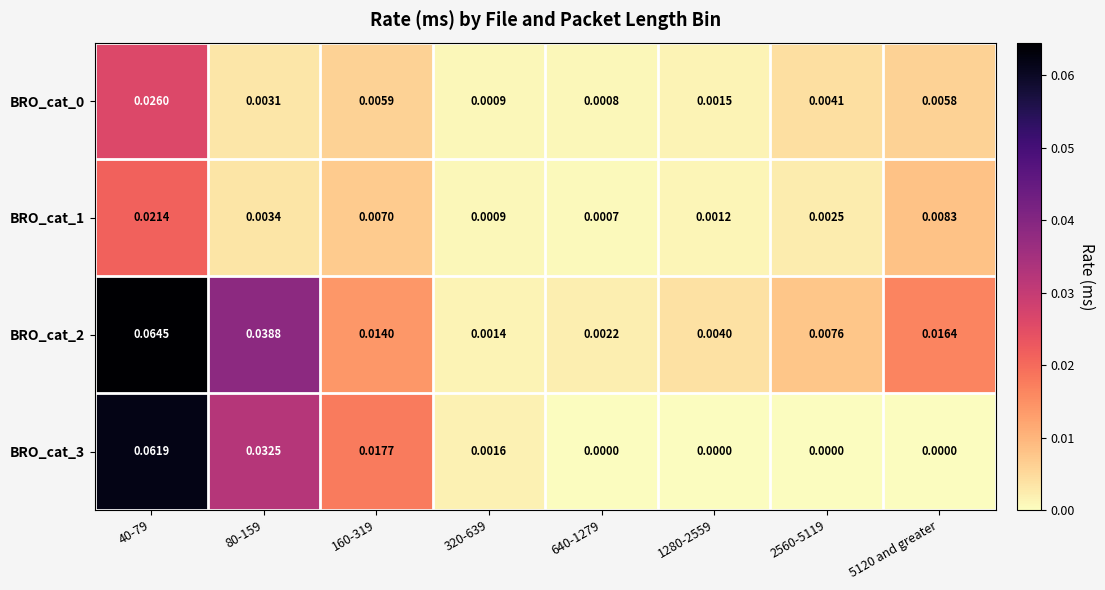

Which series changed the most between 80-159 and 2560-5119?

BRO_cat_3